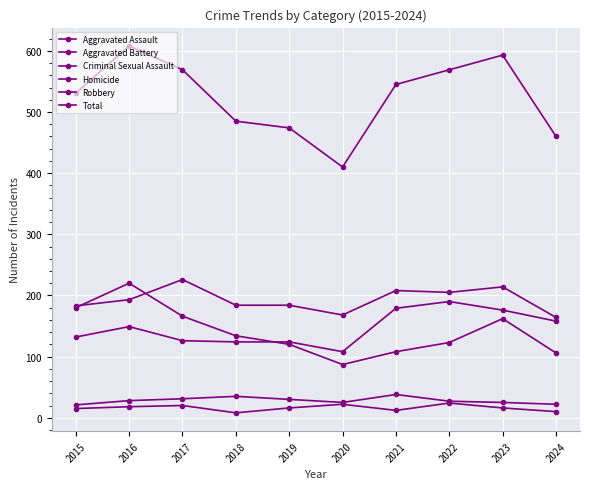

How many distinct data groups are displayed?

6